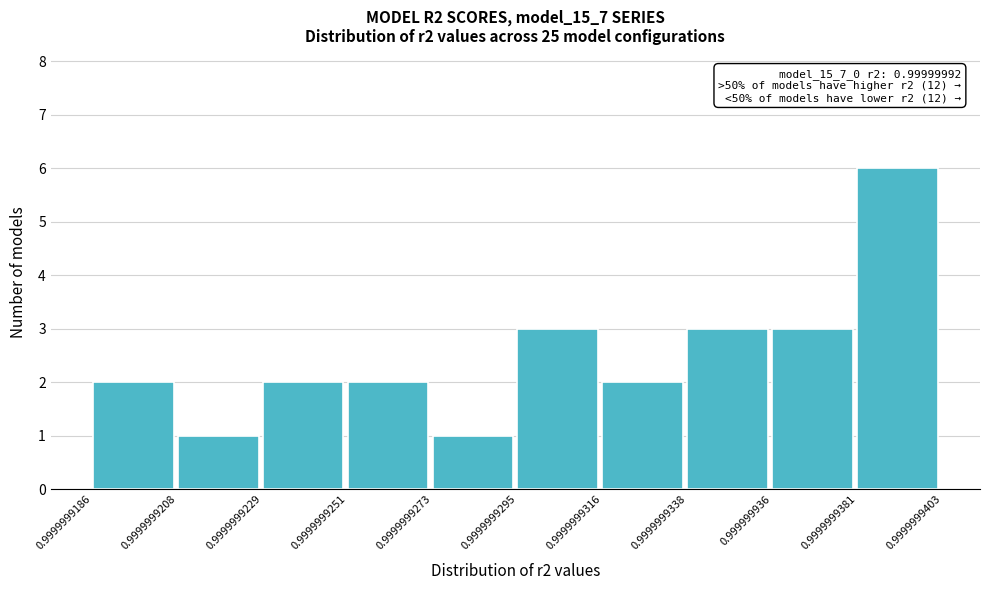

Which range on the x-axis has the tallest bar?

0.9999999381 to 0.9999999403